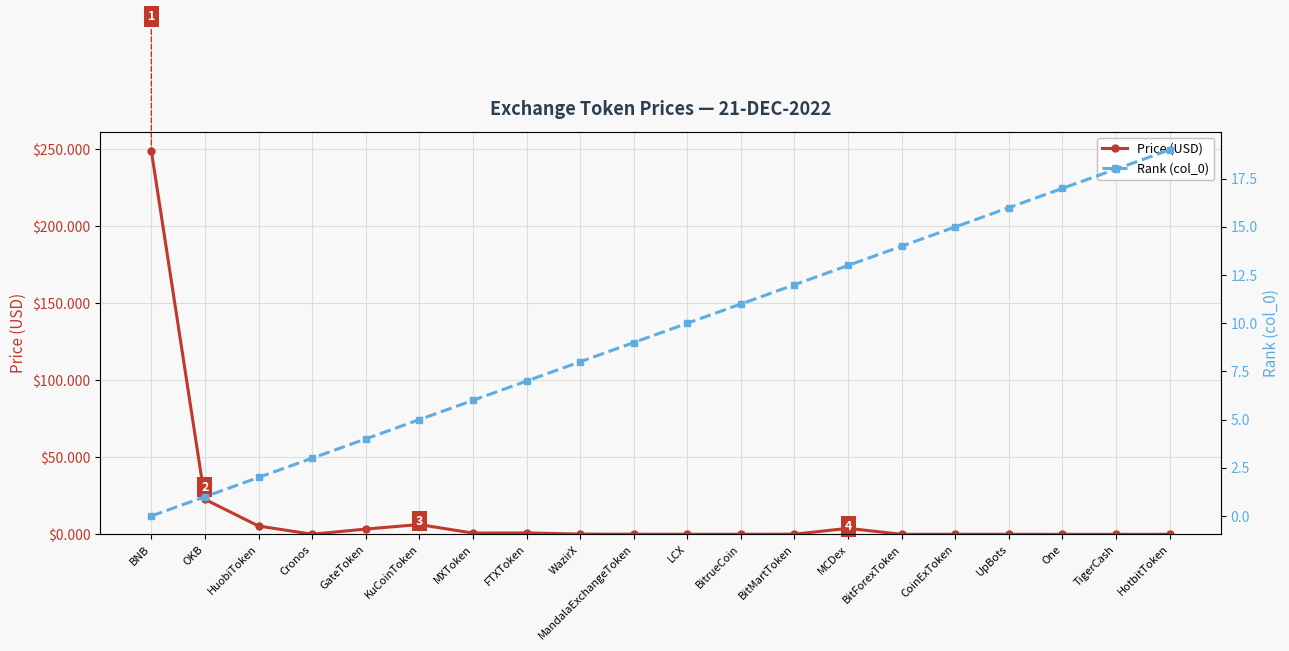

Does the chart display data point markers on the line(s)?

Yes